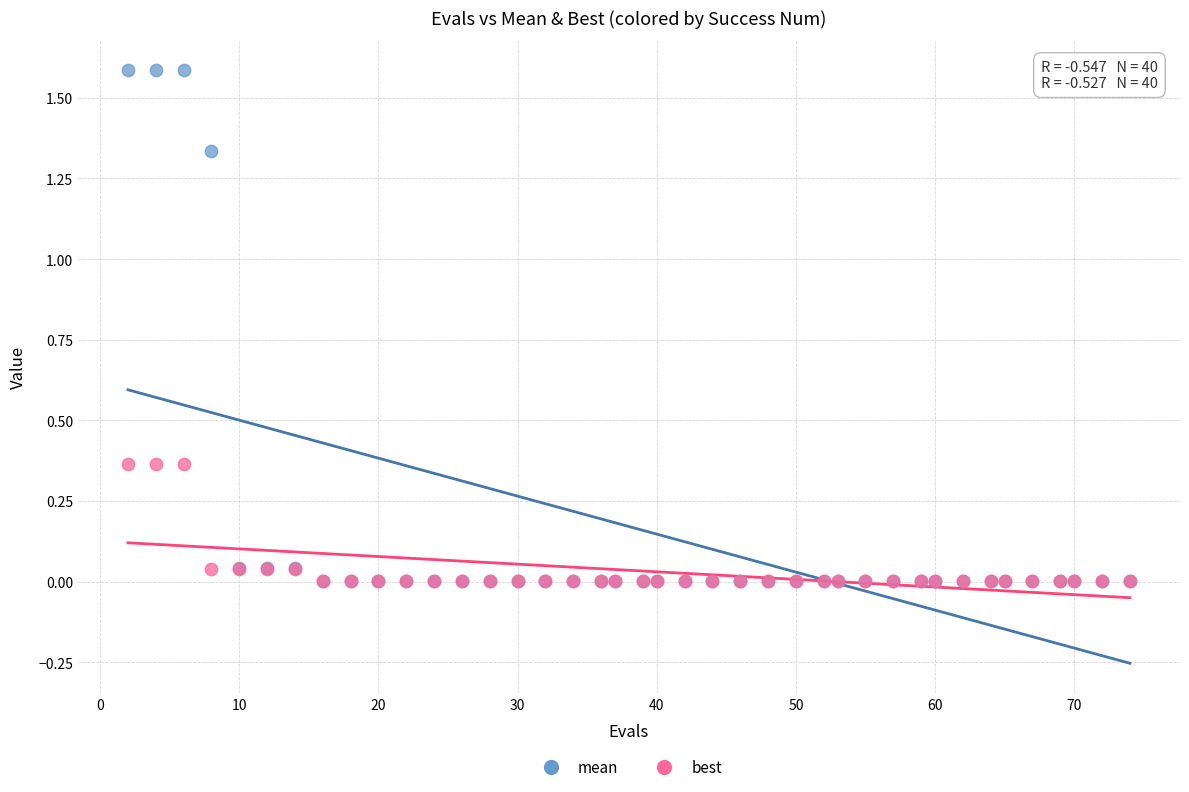

Which series has the widest spread of Y values?

mean